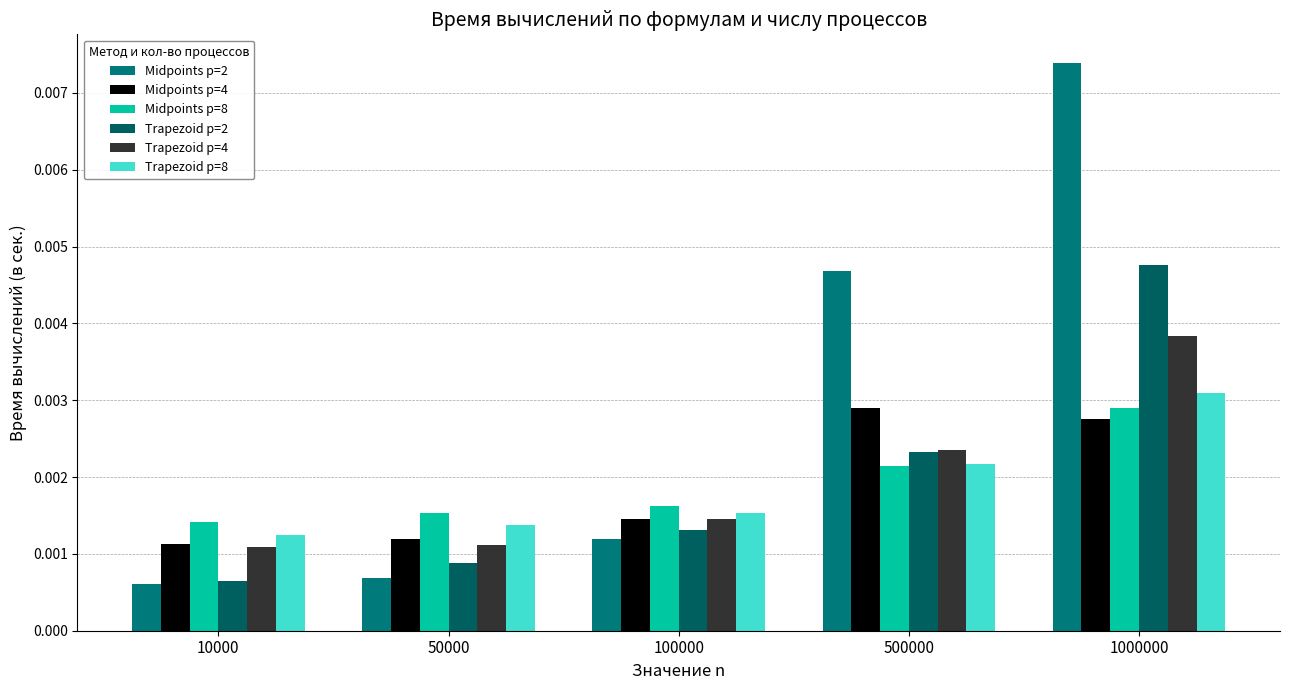

At which category is the sum across all series the highest?

1000000